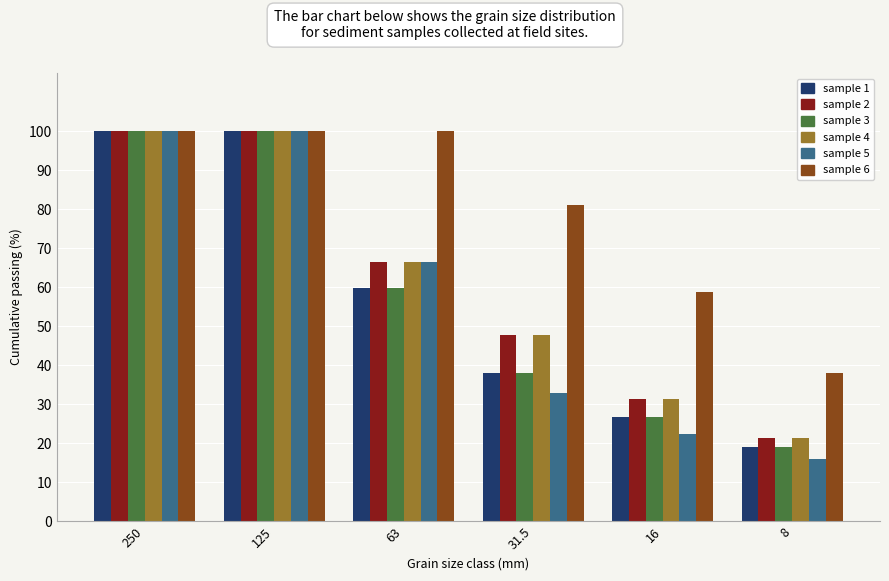

What is the total value across all series at 16?

197.3